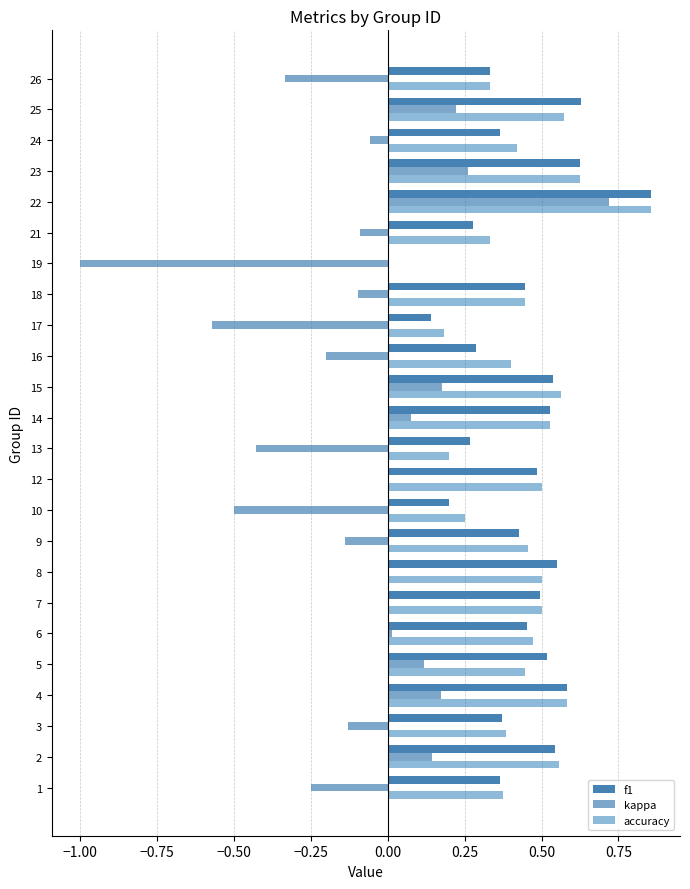

How many values in the accuracy series exceed 0?

23